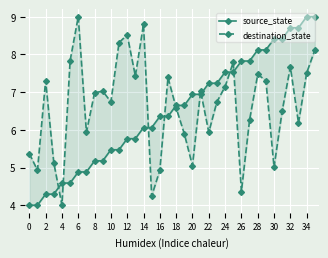

What is the label of the 32nd point from the left?

31